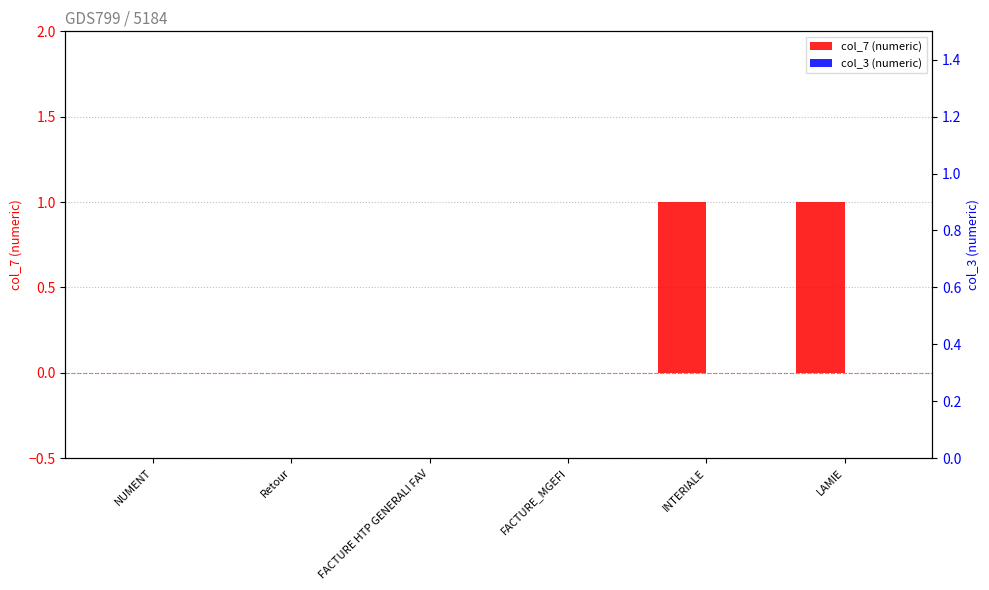

Rank the series by their average value, from lowest to highest.

col_3 (numeric), col_7 (numeric)